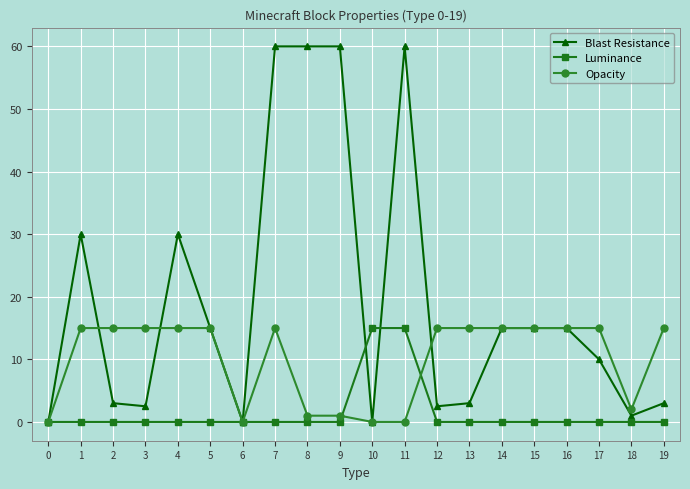

What is the total value across all series at 4?

45.0